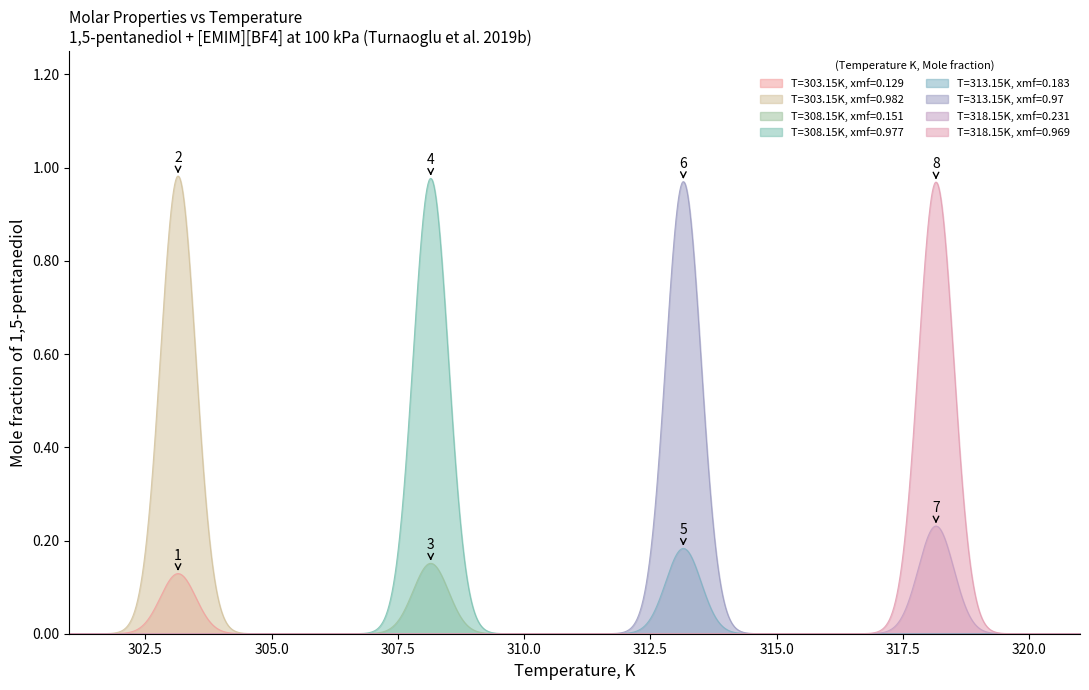

At how many categories does at least one series exceed 0?

8